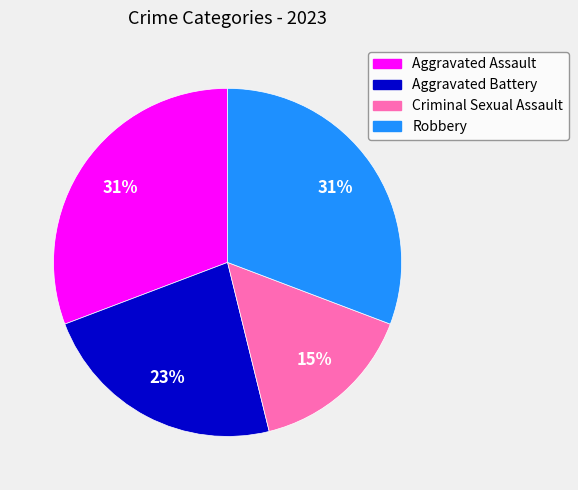

To the nearest percent, what percentage of the pie is Aggravated Assault?

31%